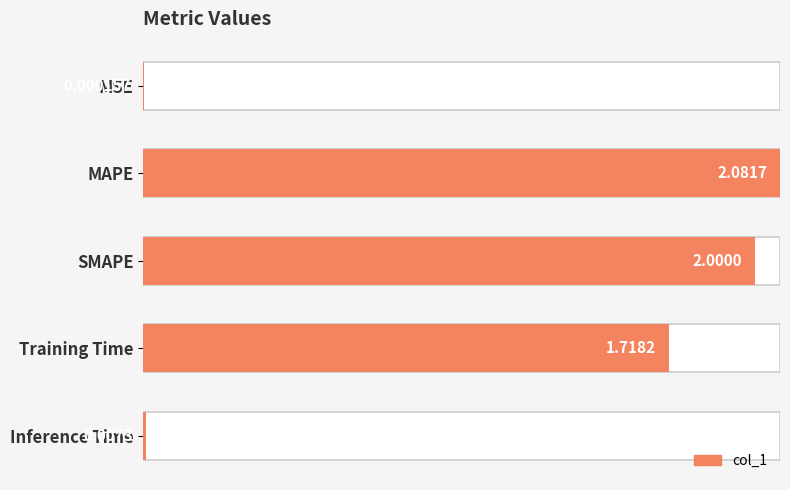

Between MSE and Inference Time, which is larger?

Inference Time